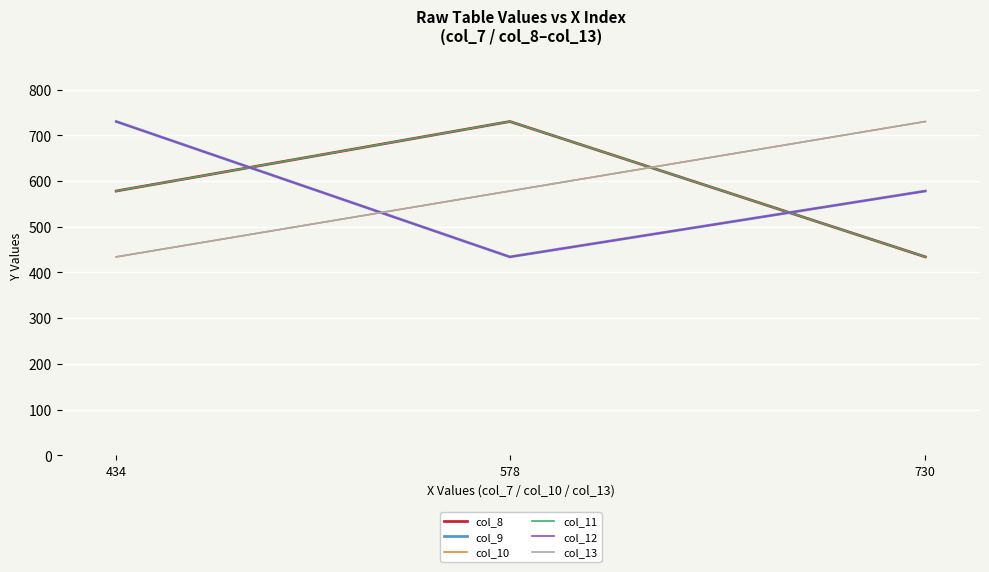

What is the total value across all series at 578?

3484